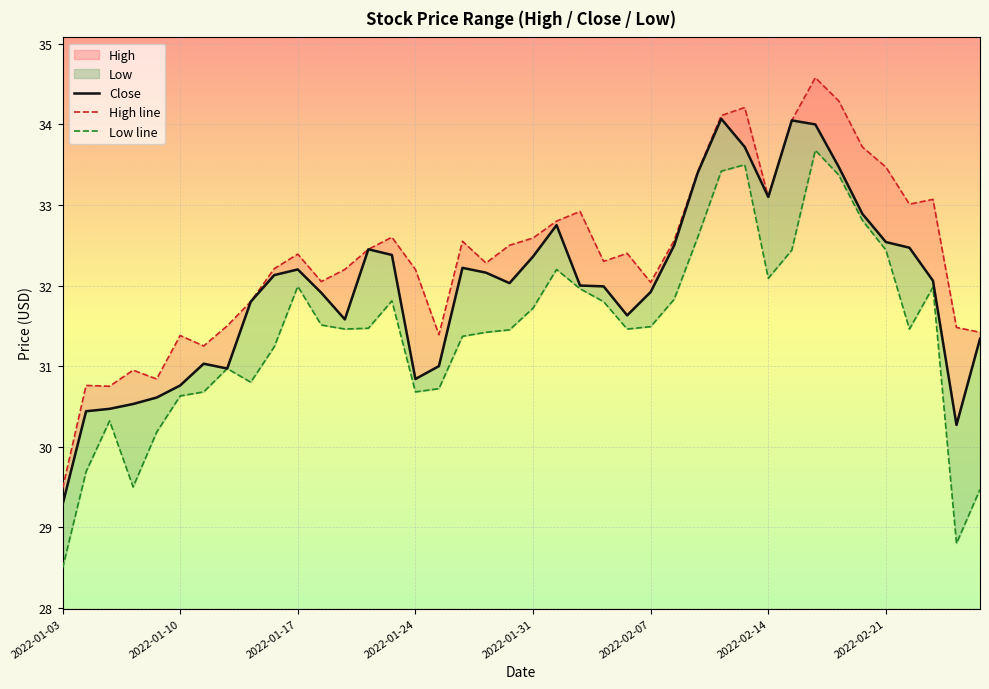

True or false: High line has a value of 16.5 at 2022-01-10.

False